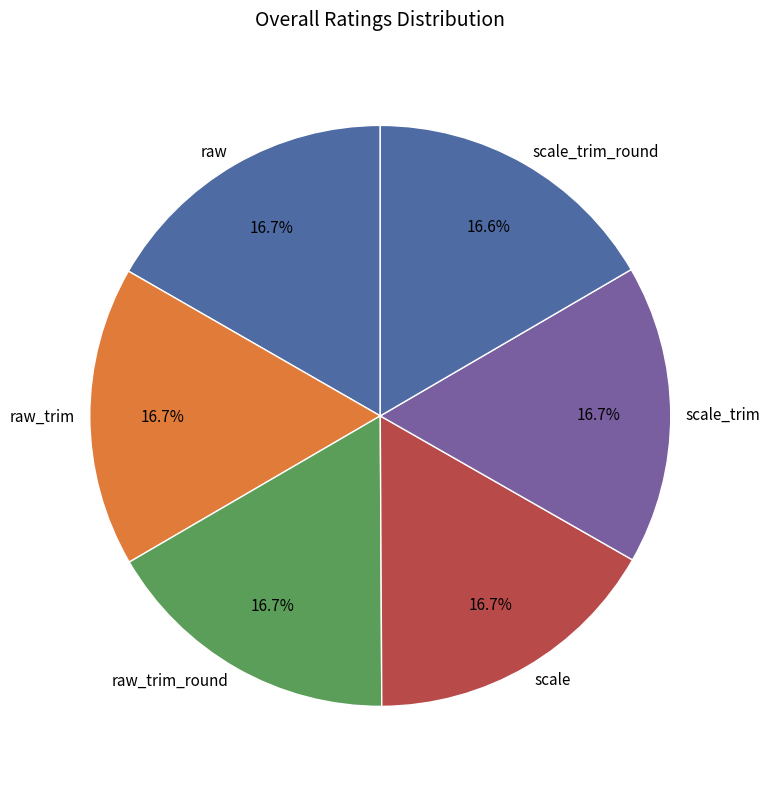

Do raw_trim and scale_trim_round together represent more than half of the pie?

No